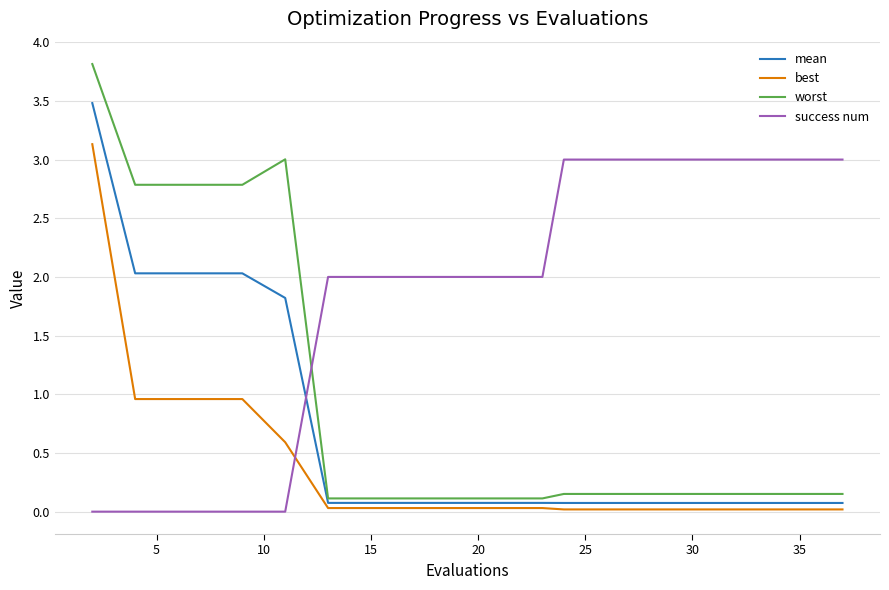

Rank the series by their average value, from highest to lowest.

success num, worst, mean, best